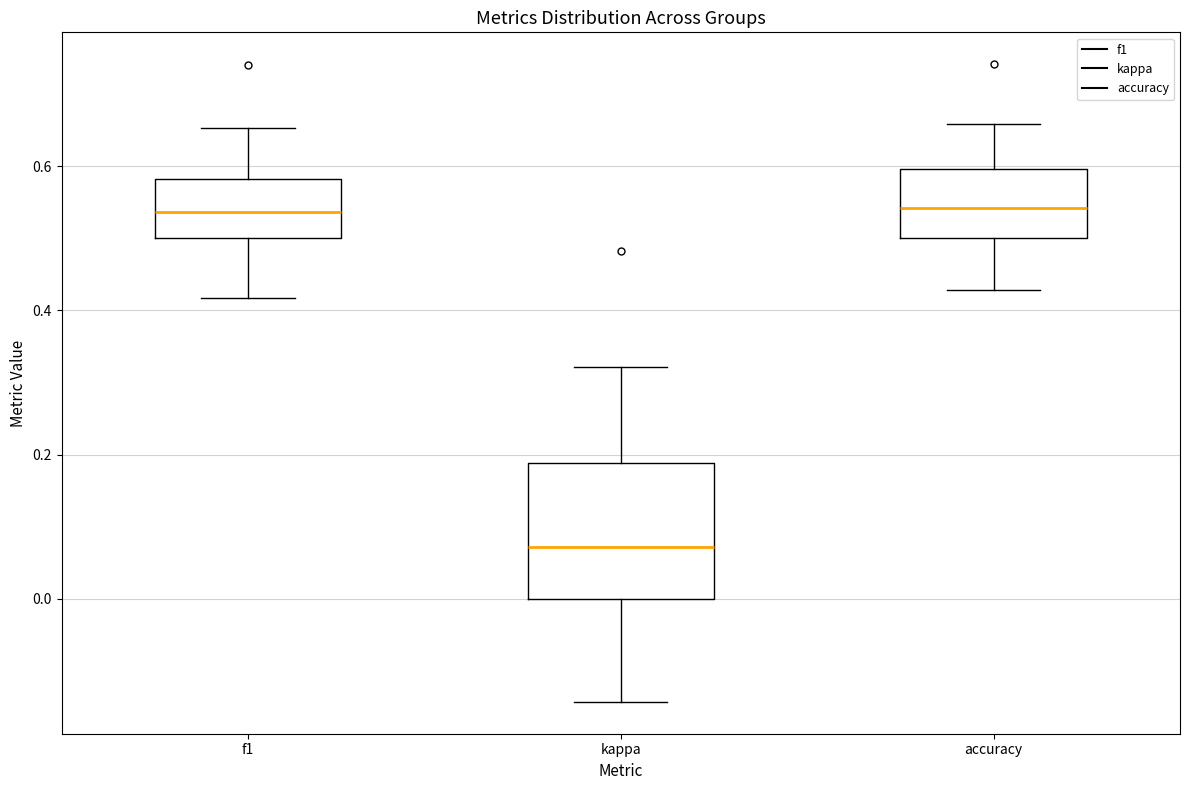

Which box is the tallest, from its lower edge to its upper edge?

kappa